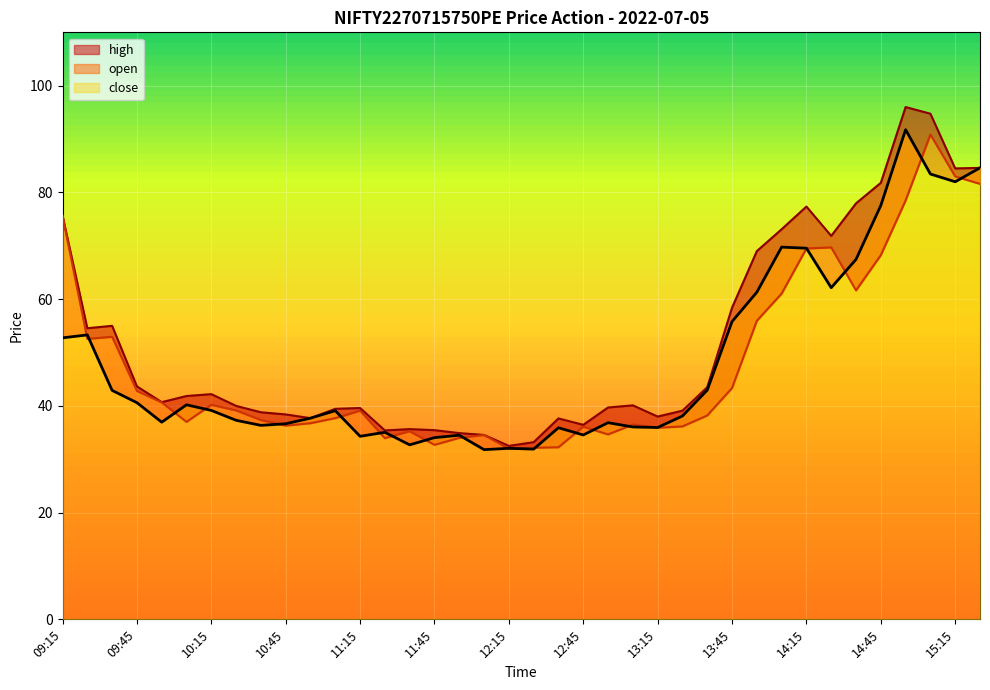

What value does the close series have at 12:55?

36.9